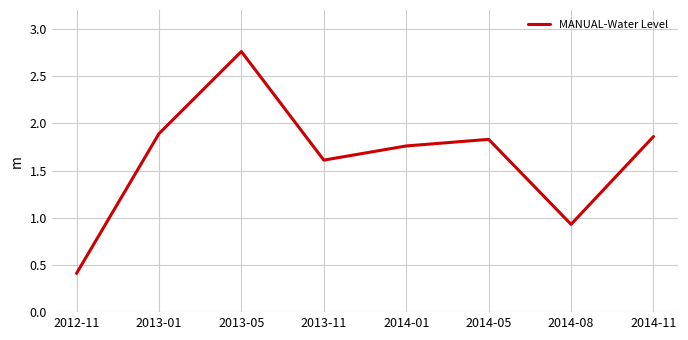

How many series are shown in this chart?

1